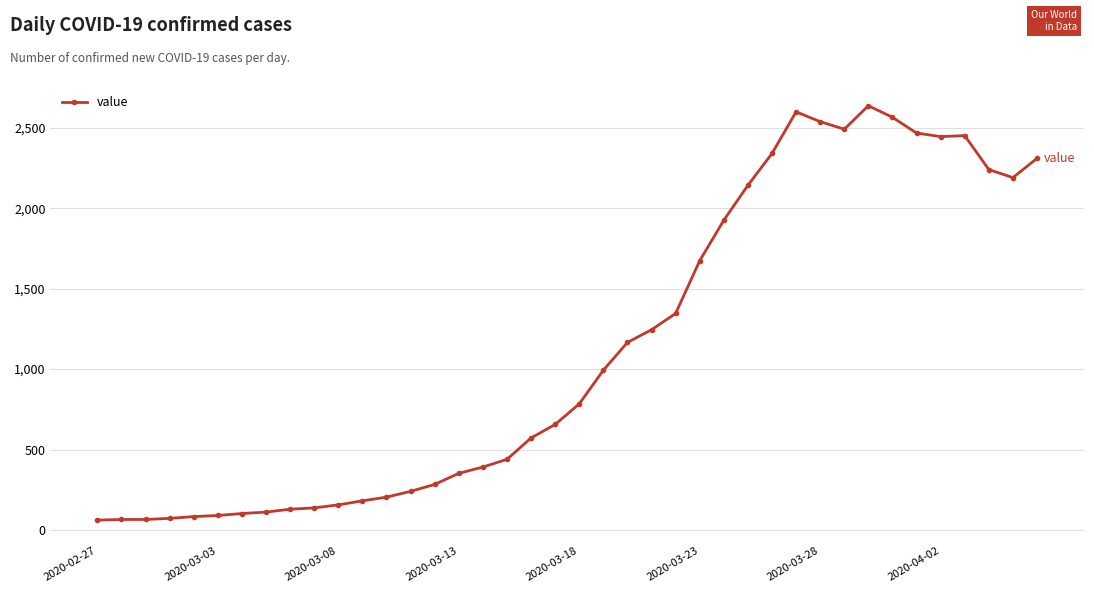

What is the difference between the second highest and minimum values?

2539